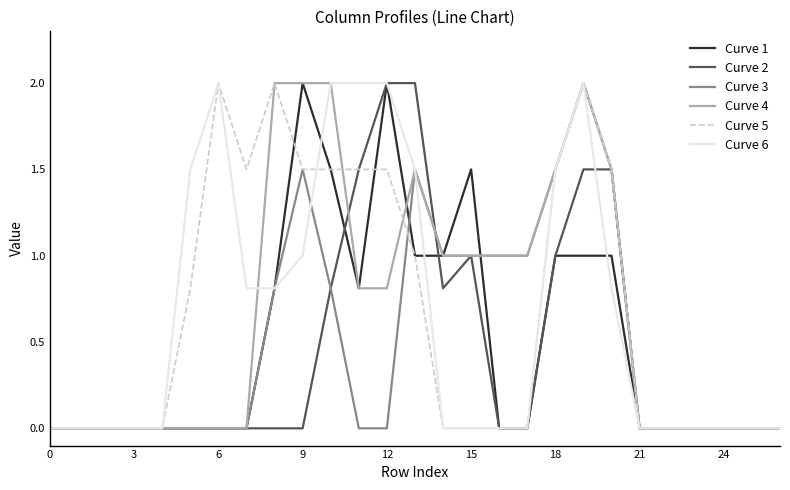

What is the greatest value displayed?

2.0